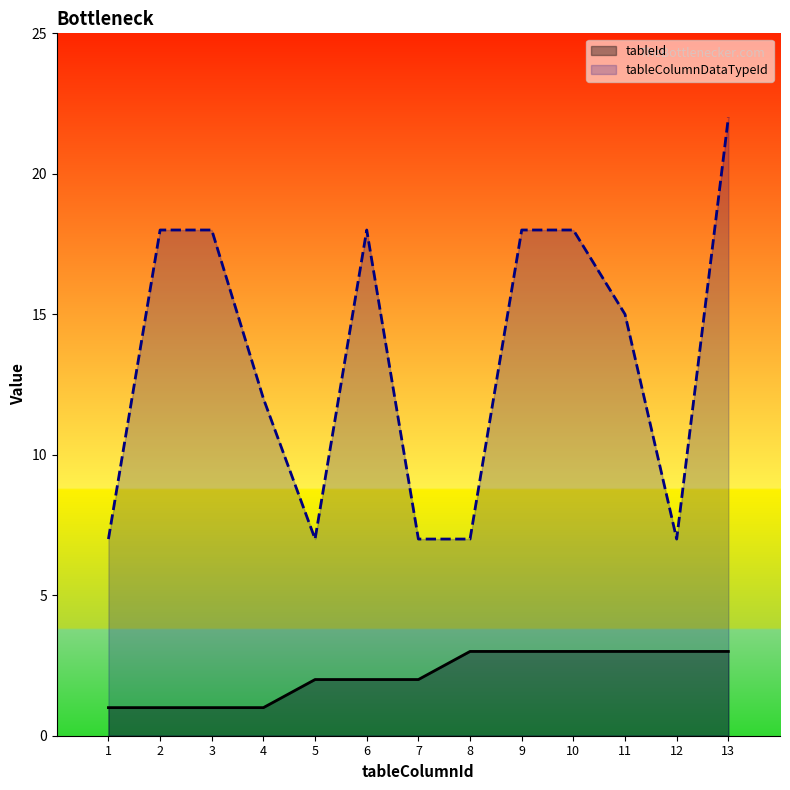

The tableColumnDataTypeId series shows 18 at 6. True or false?

True